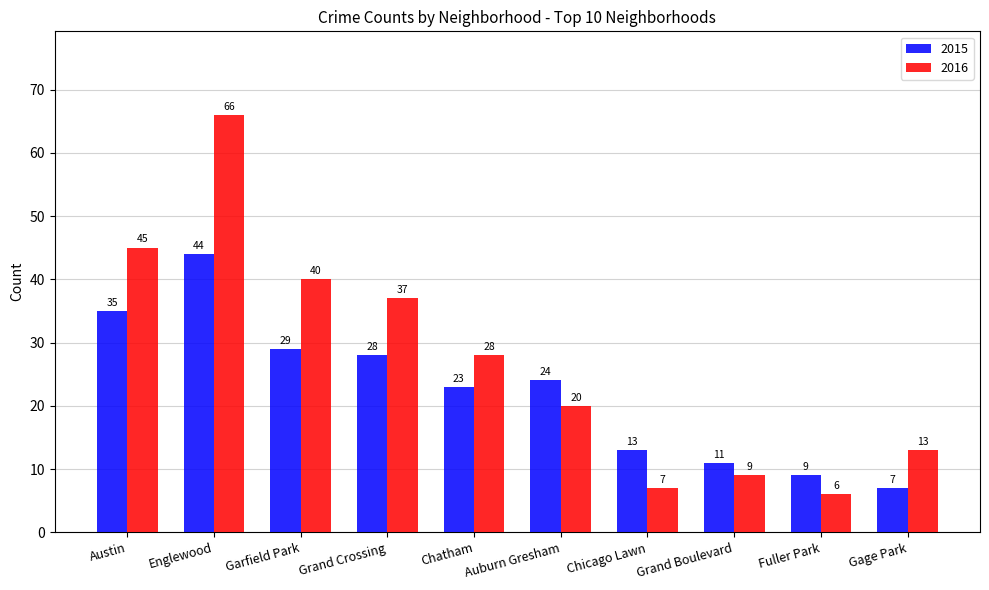

At which label does 2015 first exceed 24?

Austin